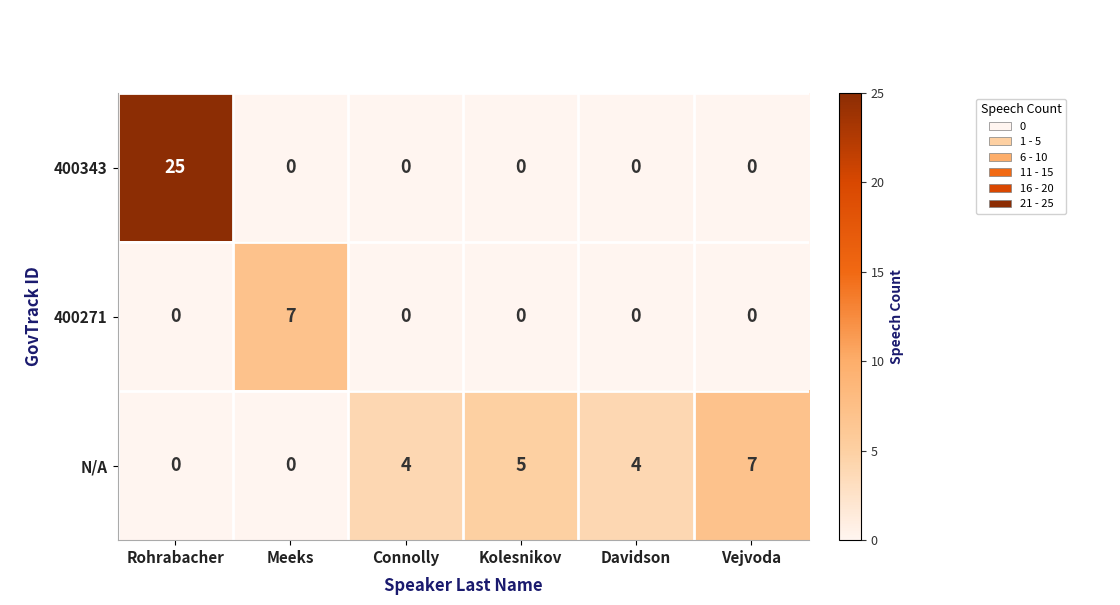

Between Meeks and Connolly, which series saw the biggest shift?

400271